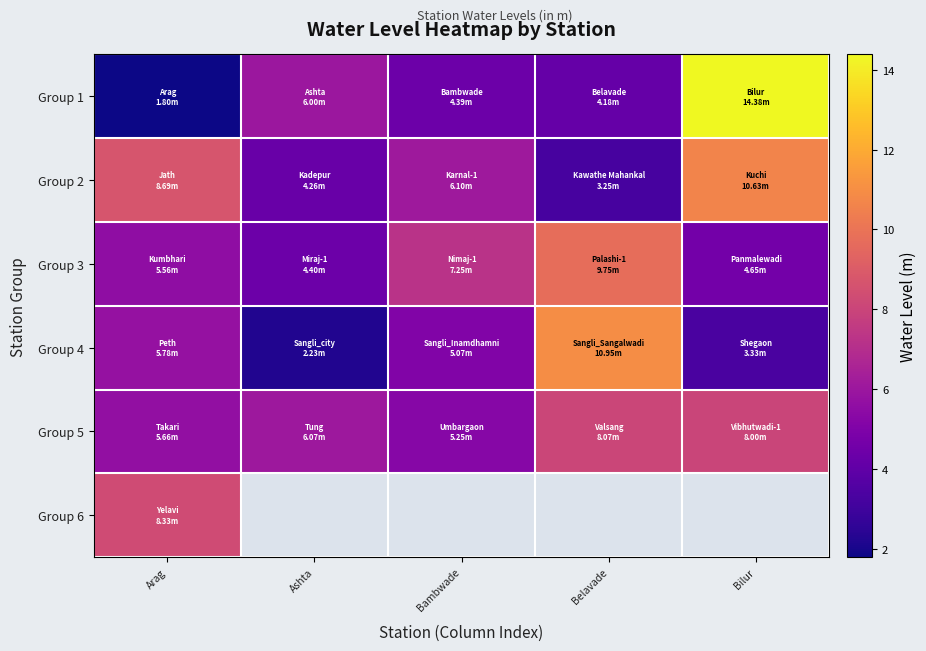

What is the spread (max minus min) of values at Arag?

6.9